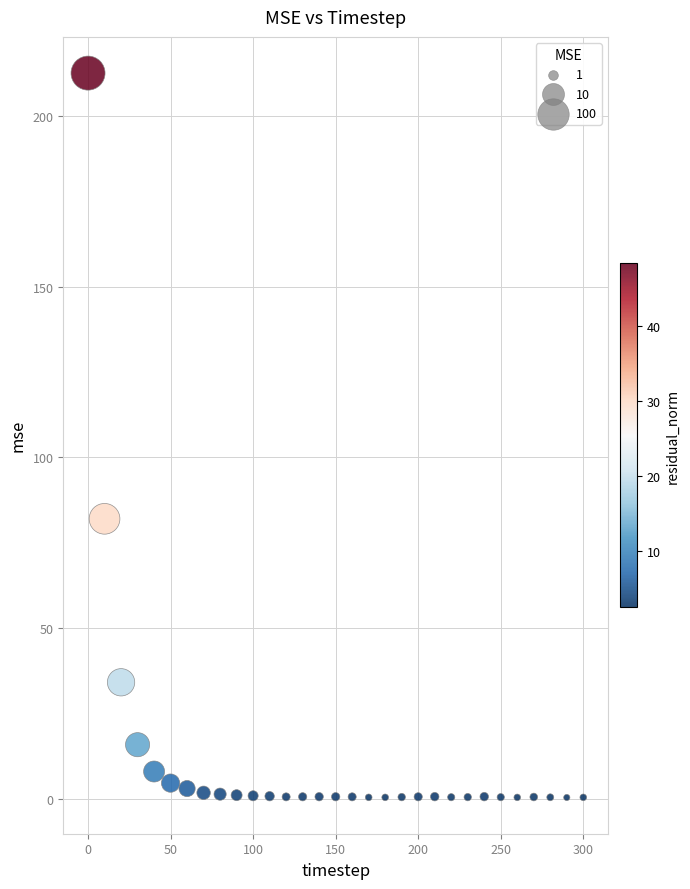

What is the range of Y values (max minus min)?

211.8